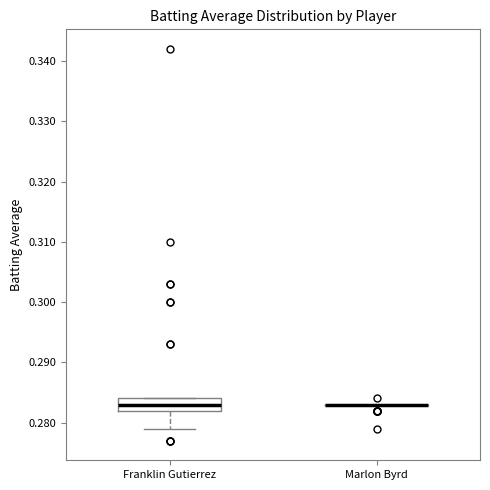

Which box is the tallest, from its lower edge to its upper edge?

Franklin Gutierrez